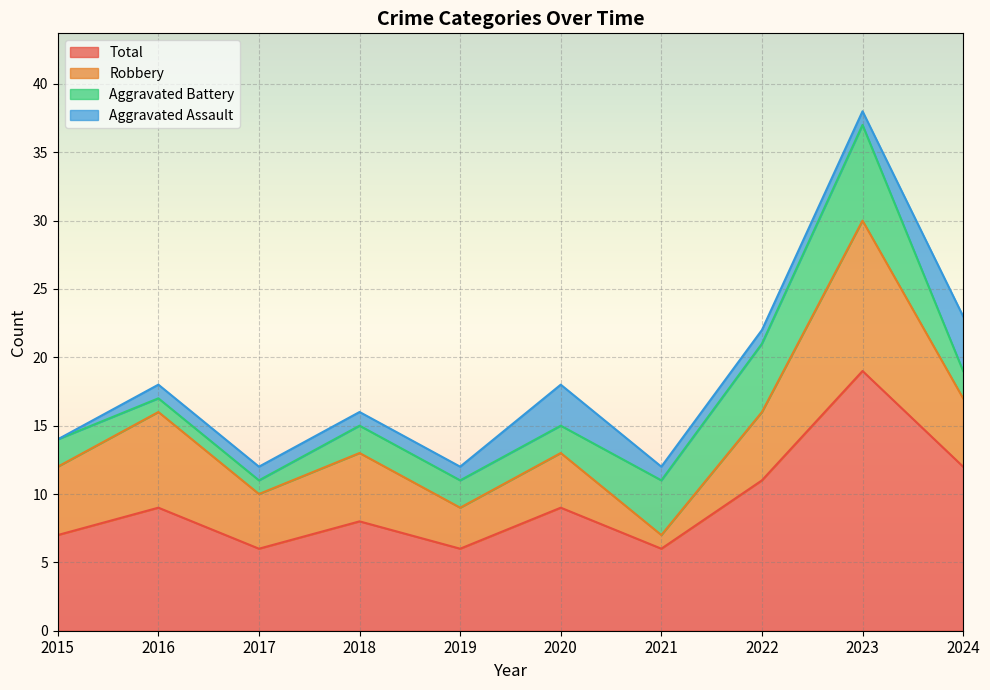

What are all the series names shown in the legend?

Total, Robbery, Aggravated Battery, Aggravated Assault